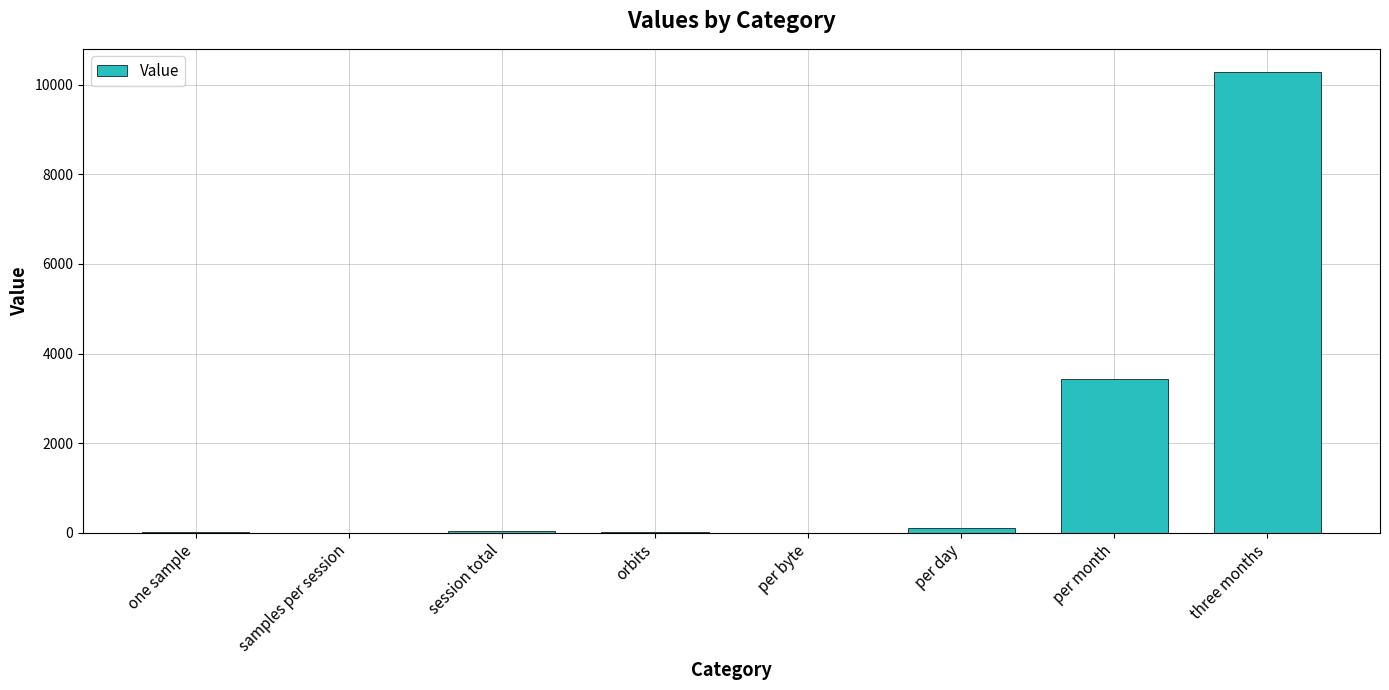

True or false: the data shows 10281.6 at three months.

True